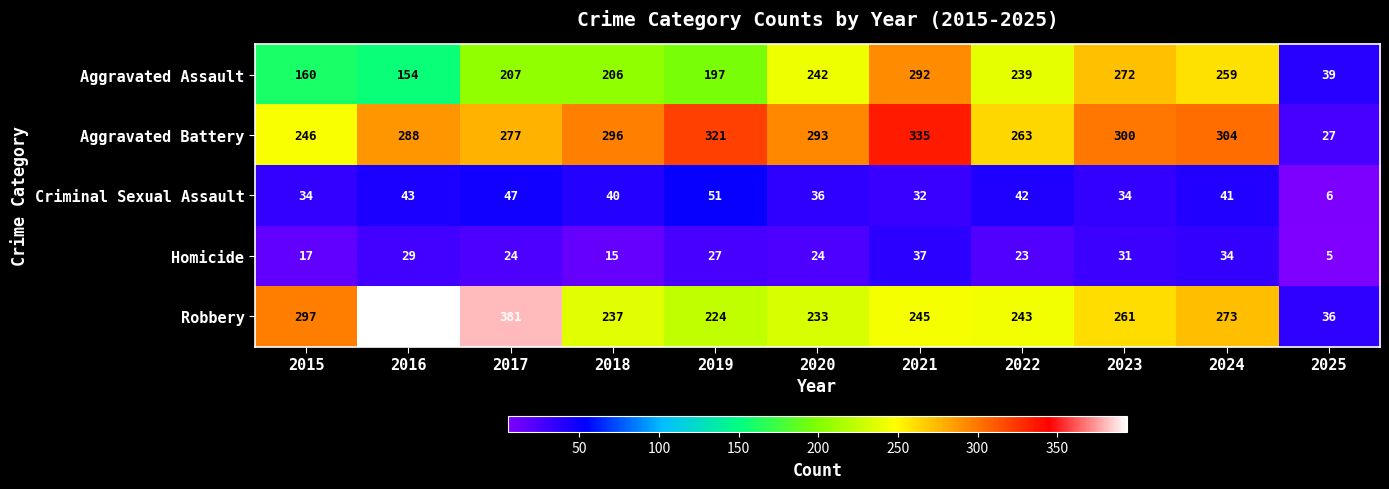

Rank the series at 2021 from highest to lowest value.

Aggravated Battery, Aggravated Assault, Robbery, Homicide, Criminal Sexual Assault